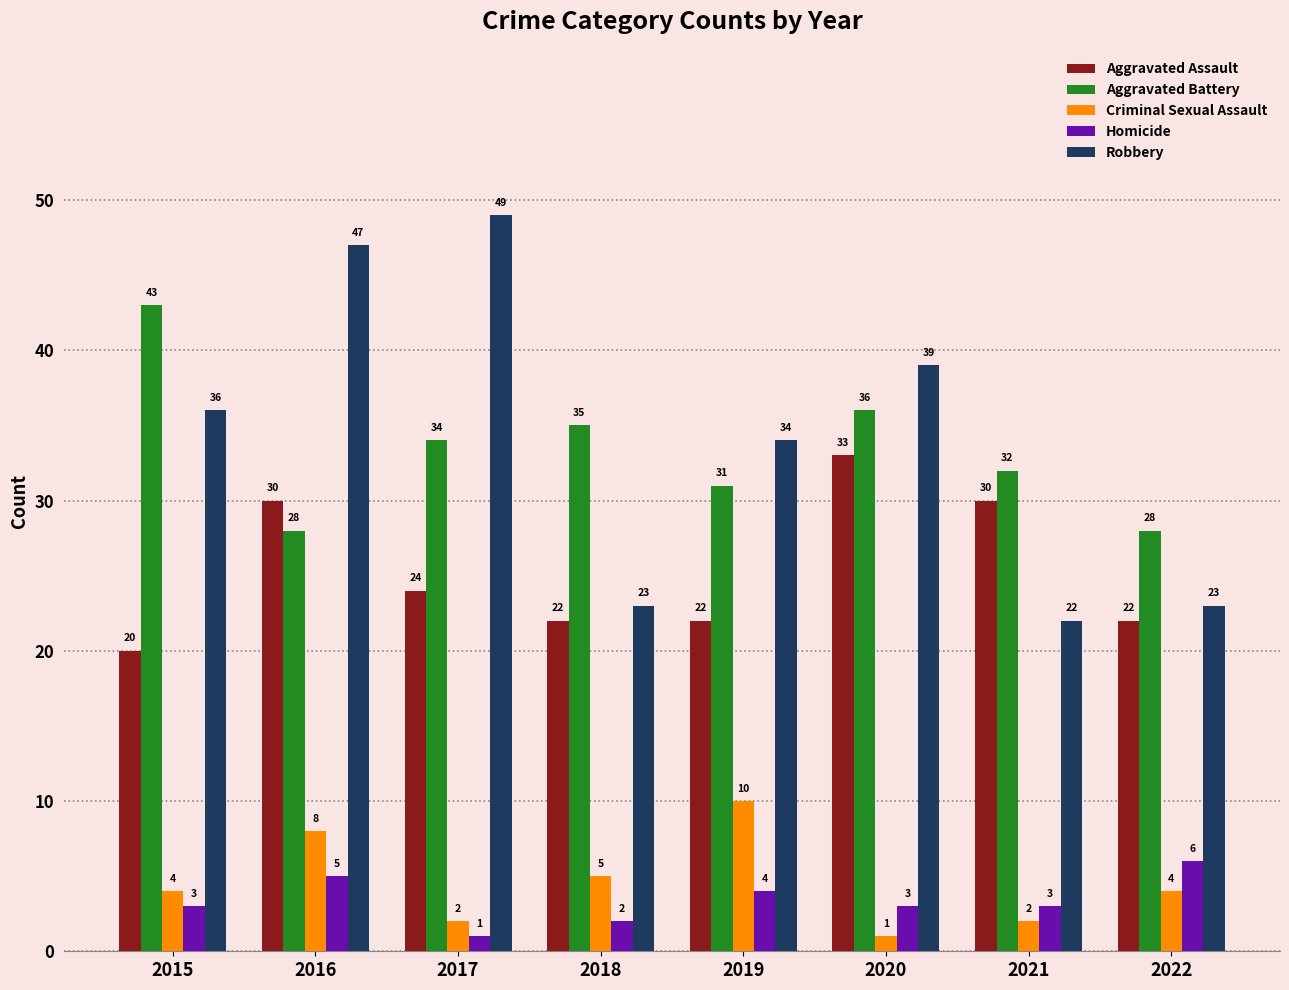

Reading right to left, what are all the values shown in this chart?

Aggravated Assault: 2022=22	2021=30	2020=33	2019=22	2018=22	2017=24	2016=30	2015=20
Aggravated Battery: 2022=28	2021=32	2020=36	2019=31	2018=35	2017=34	2016=28	2015=43
Criminal Sexual Assault: 2022=4	2021=2	2020=1	2019=10	2018=5	2017=2	2016=8	2015=4
Homicide: 2022=6	2021=3	2020=3	2019=4	2018=2	2017=1	2016=5	2015=3
Robbery: 2022=23	2021=22	2020=39	2019=34	2018=23	2017=49	2016=47	2015=36